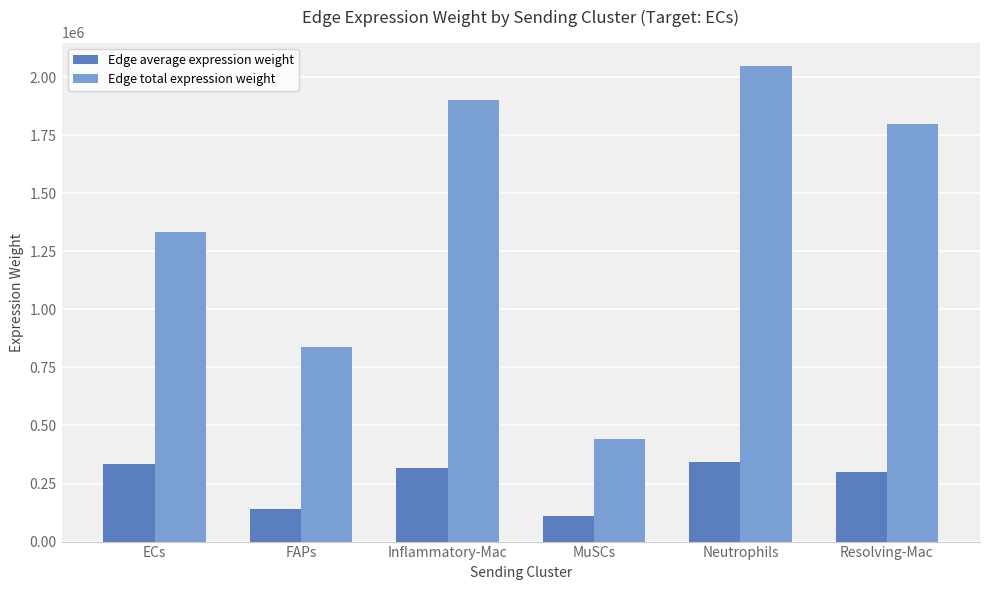

Rank the series at FAPs from lowest to highest value.

Edge average expression weight, Edge total expression weight